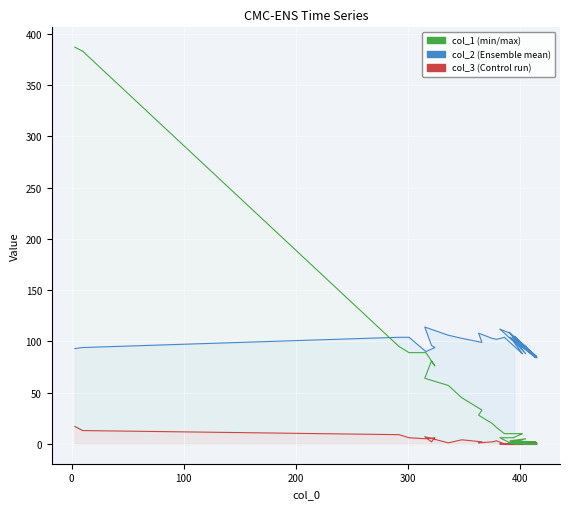

Which has a higher value, 400 or 391?

391